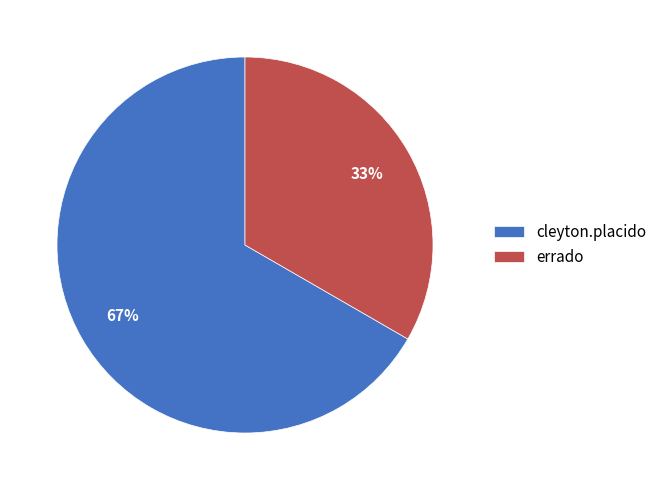

How many slices are in this pie chart?

2